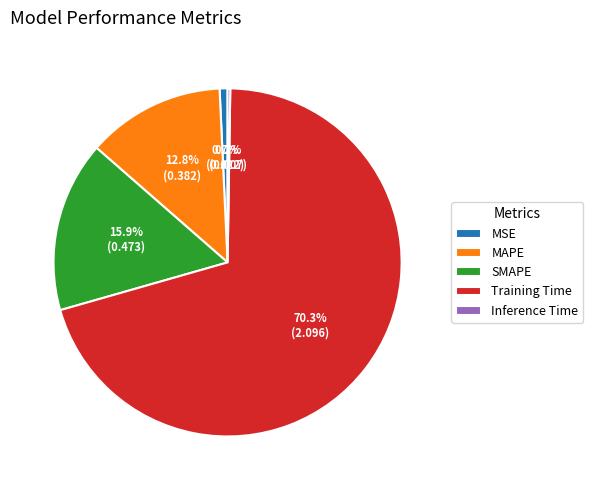

What percentage do MSE and Training Time together represent?

71.1%